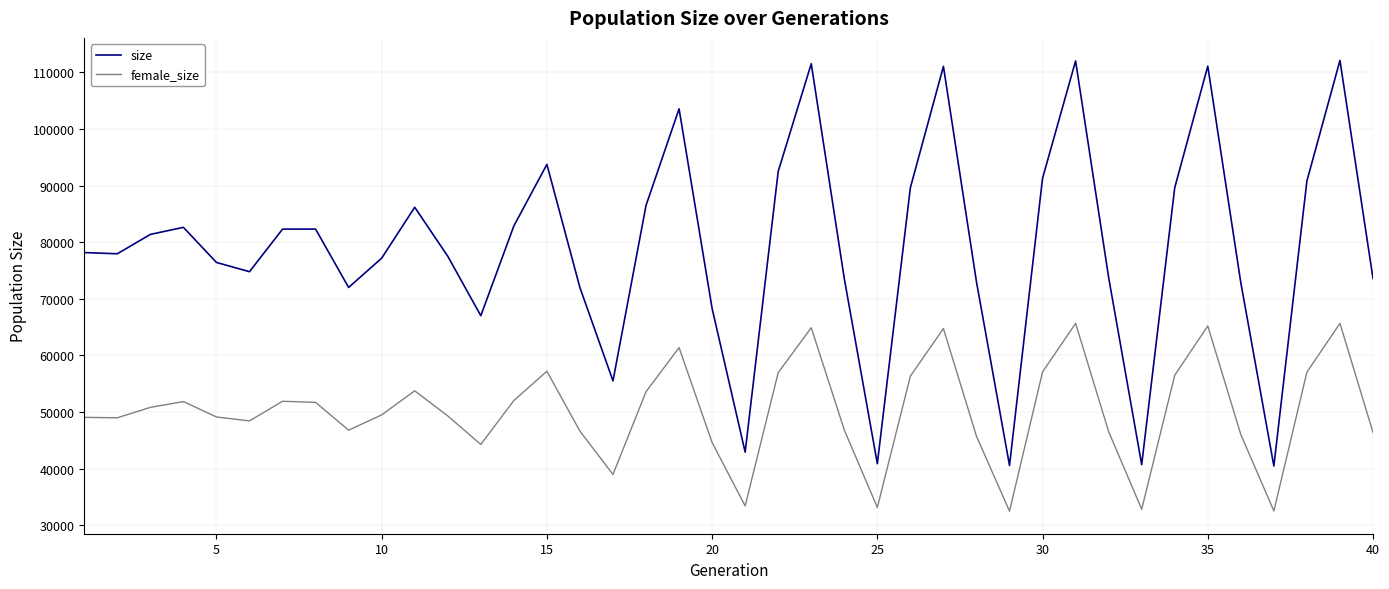

Which series has the largest range (max minus min)?

size